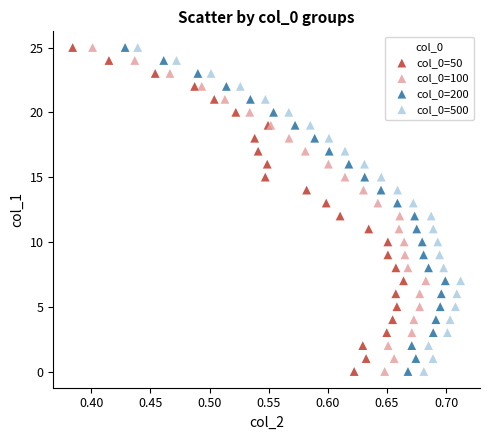

What are all the series names shown in the legend?

col_0=50, col_0=100, col_0=200, col_0=500